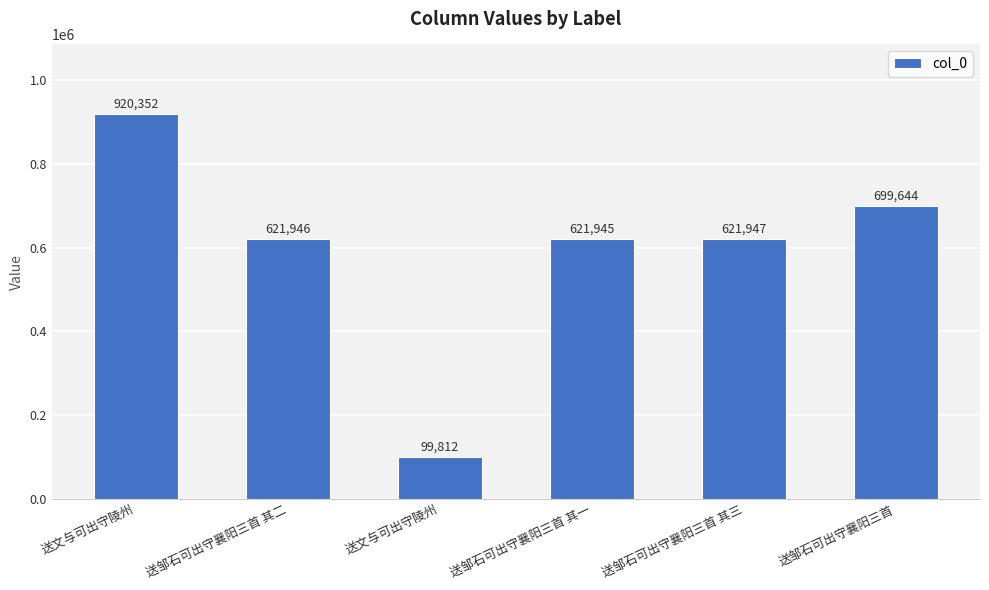

The chart shows a value of 143889 at 送文与可出守陵州. True or false?

False